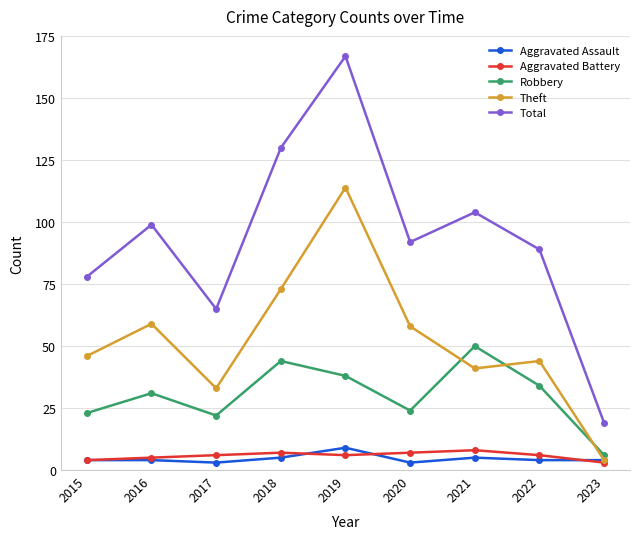

Reading left to right, extract all data points from this chart.

Aggravated Assault: 4	4	3	5	9	3	5	4	4
Aggravated Battery: 4	5	6	7	6	7	8	6	3
Robbery: 23	31	22	44	38	24	50	34	6
Theft: 46	59	33	73	114	58	41	44	4
Total: 78	99	65	130	167	92	104	89	19